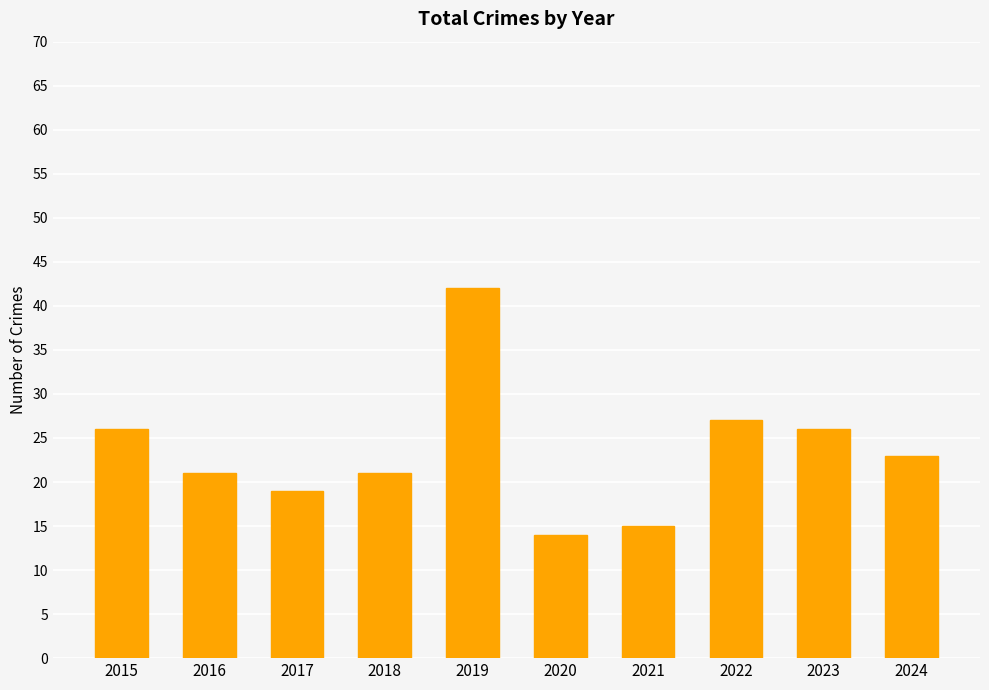

Is it true that the value at 2018 is 21?

True